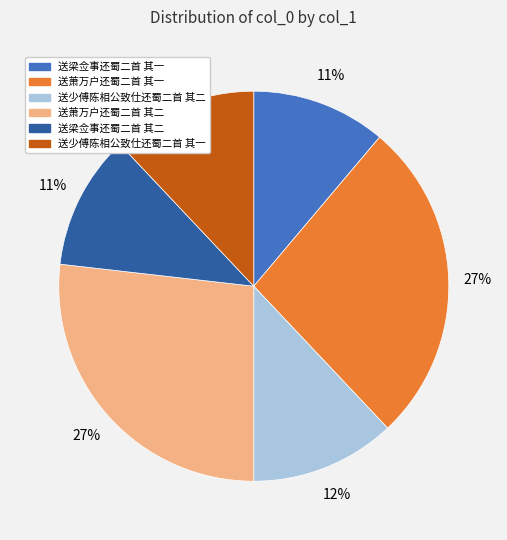

To the nearest percent, what is the difference between the largest and smallest slice percentages?

16%